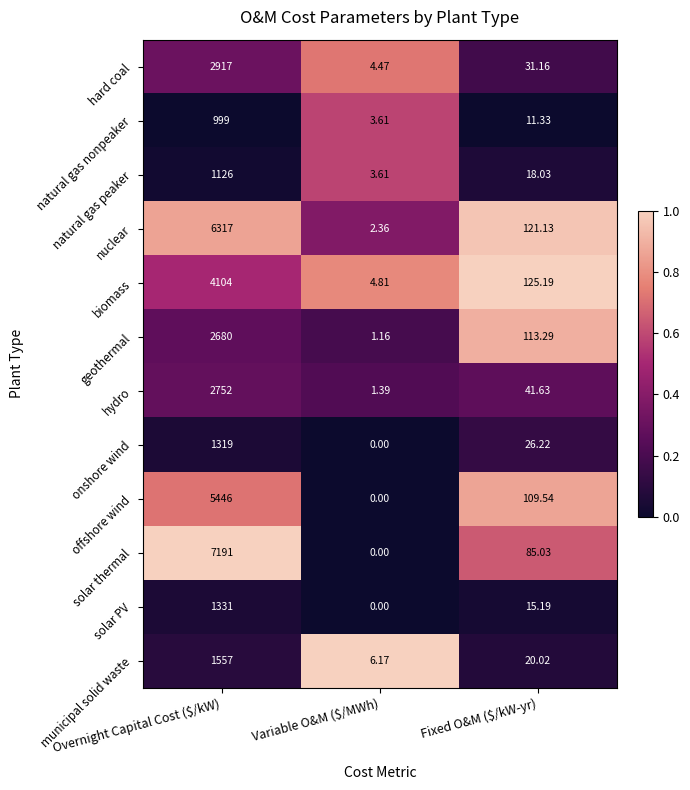

Which category has the lowest value across all series?

Variable O&M ($/MWh)